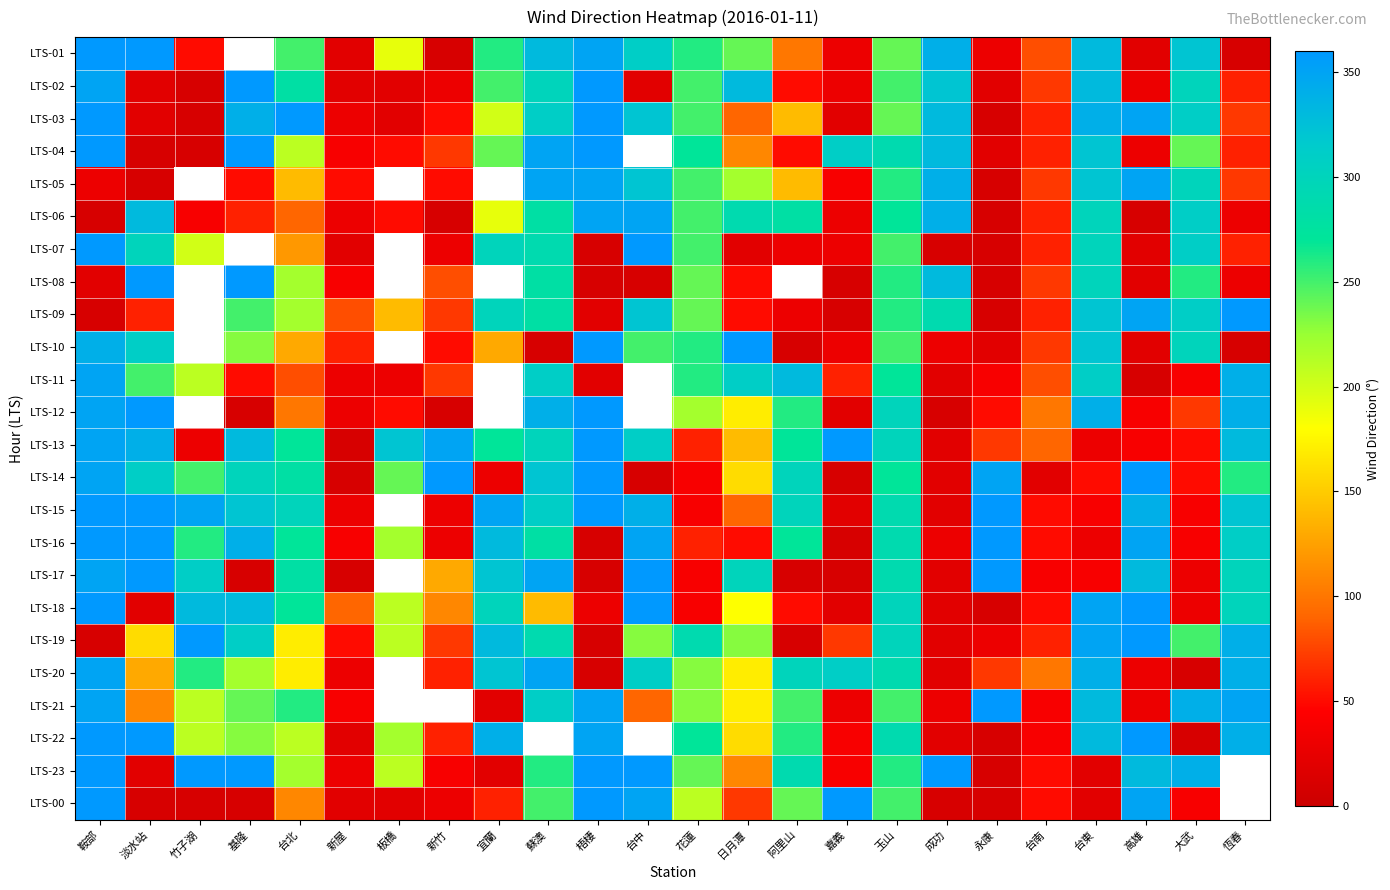

True or false: LTS-09 has a value of 10.0 at 永康.

True